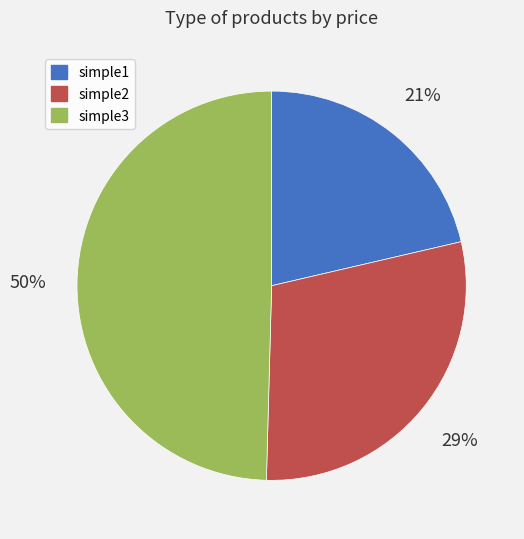

True or false: simple1 accounts for 29% of the total.

False